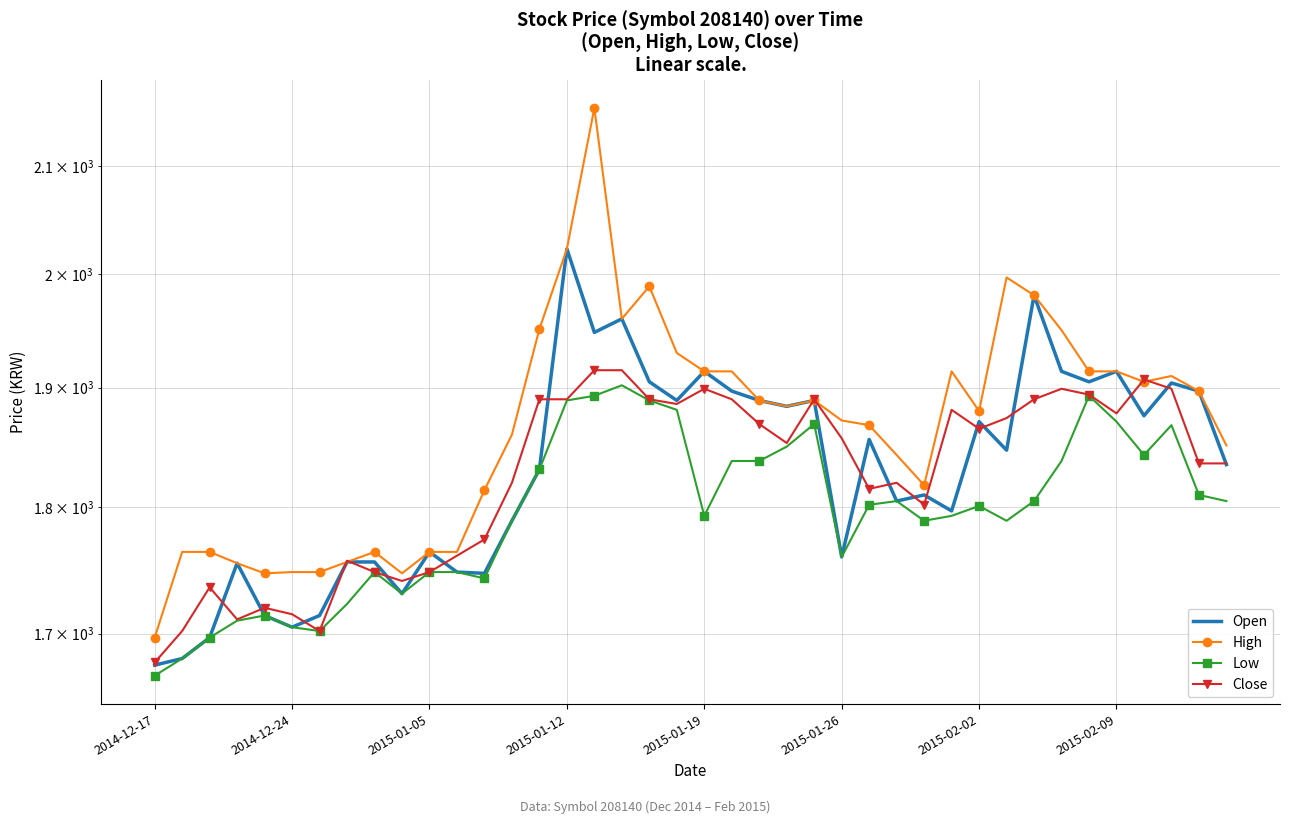

Does the chart have visible grid lines?

Yes